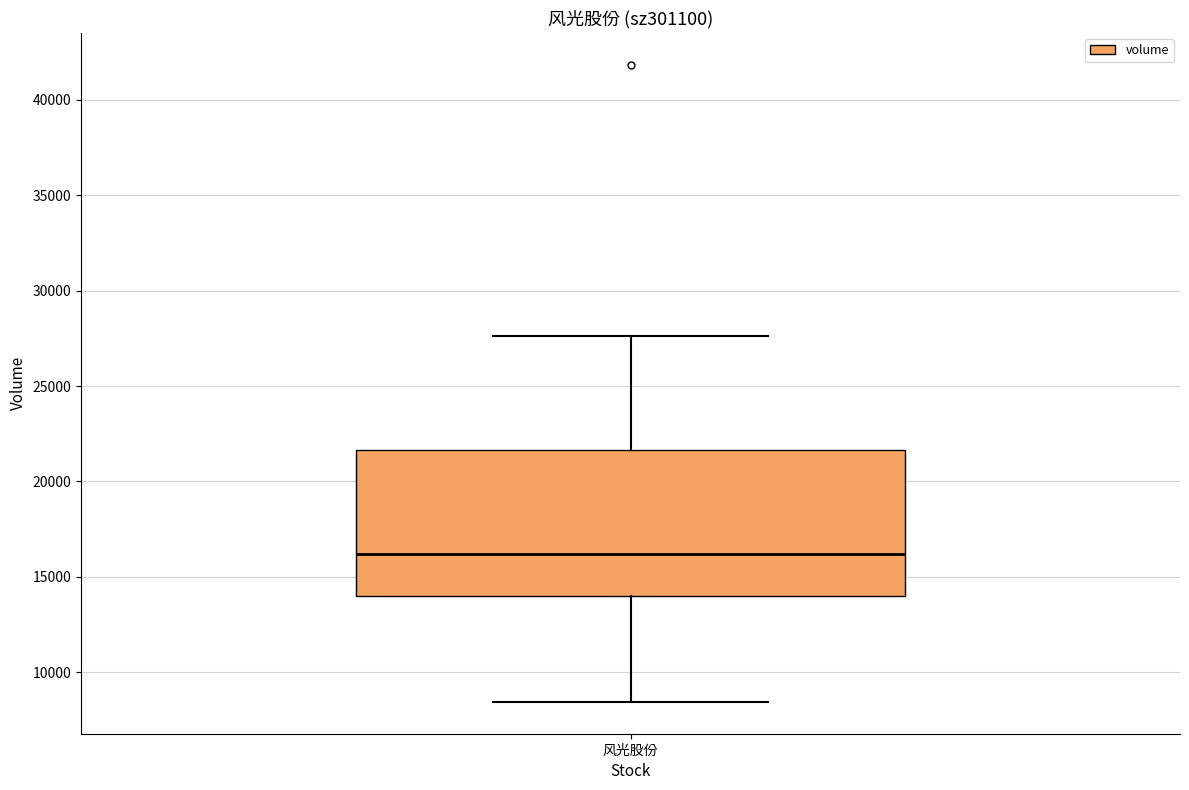

Read this box plot against the y-axis: the position of the median line, the range covered by the box, and the ends of both whiskers. The values are not printed on the chart, so give them approximately, as read against the axis.

median 16000, box 14000 to 21500, whiskers 8500 to 27500